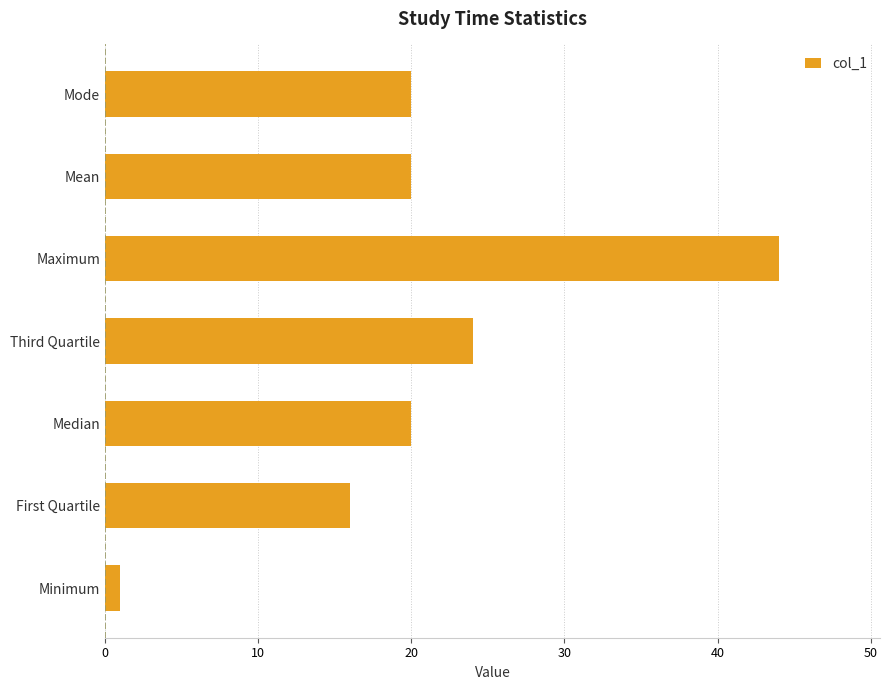

Approximately how many times larger is the value at Third Quartile compared to Mode?

1.2